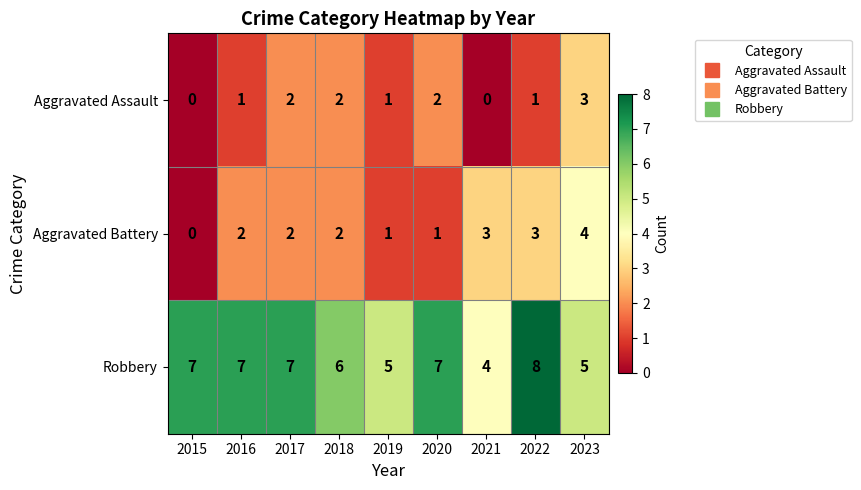

At how many categories does at least one series exceed 1?

9